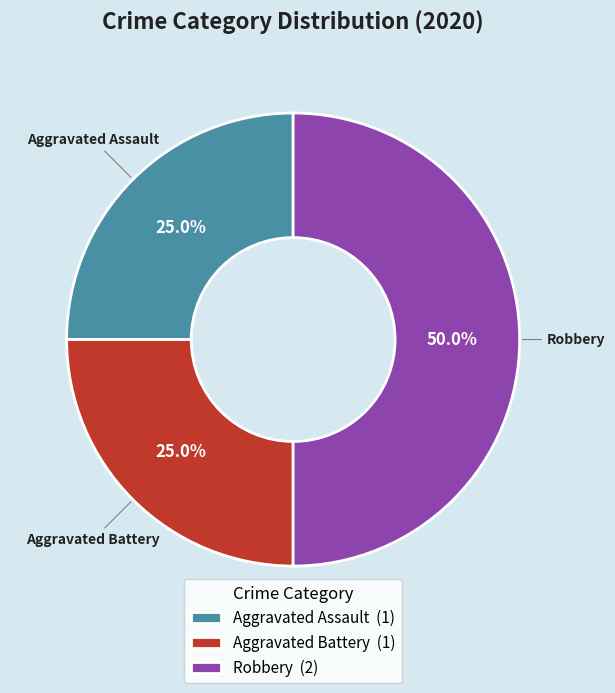

Is it true that Aggravated Battery is 17% of the pie?

False